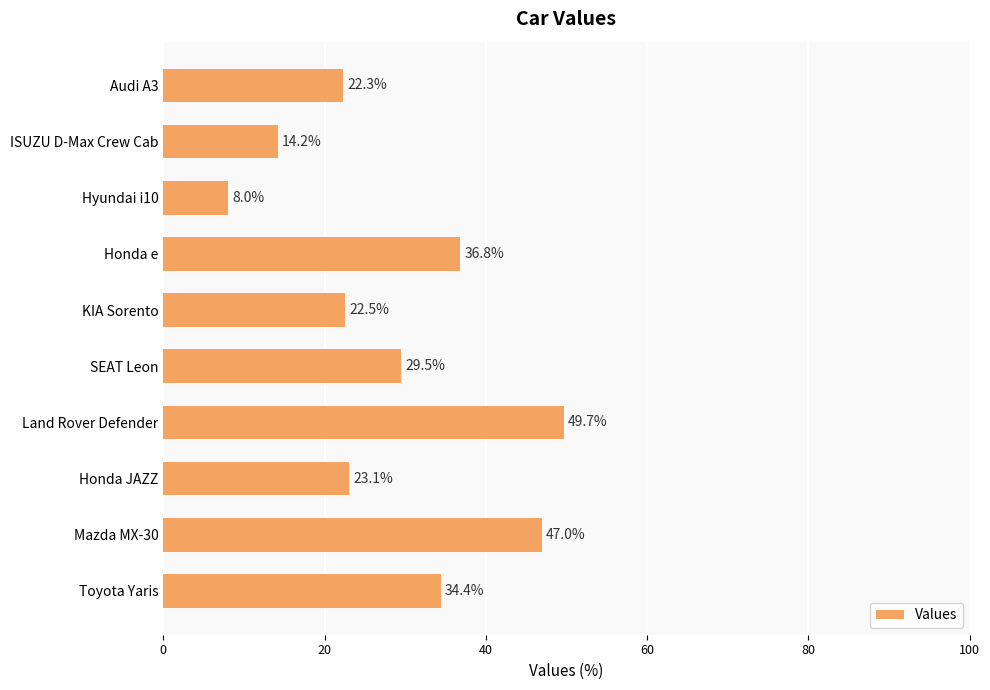

True or false: the data shows 18.0 at Mazda MX-30.

False